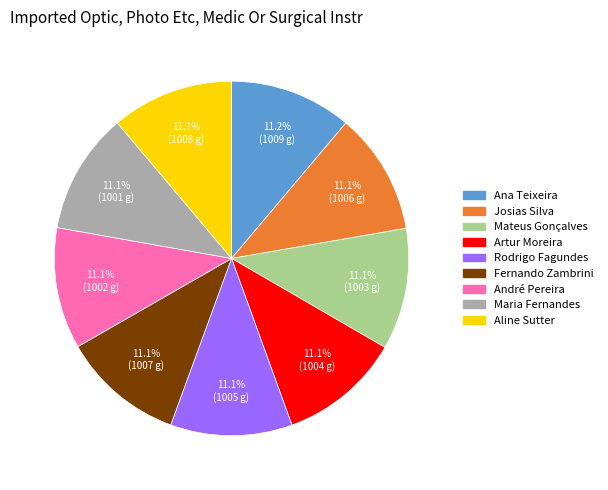

Is it true that Ana Teixeira is 23% of the pie?

False